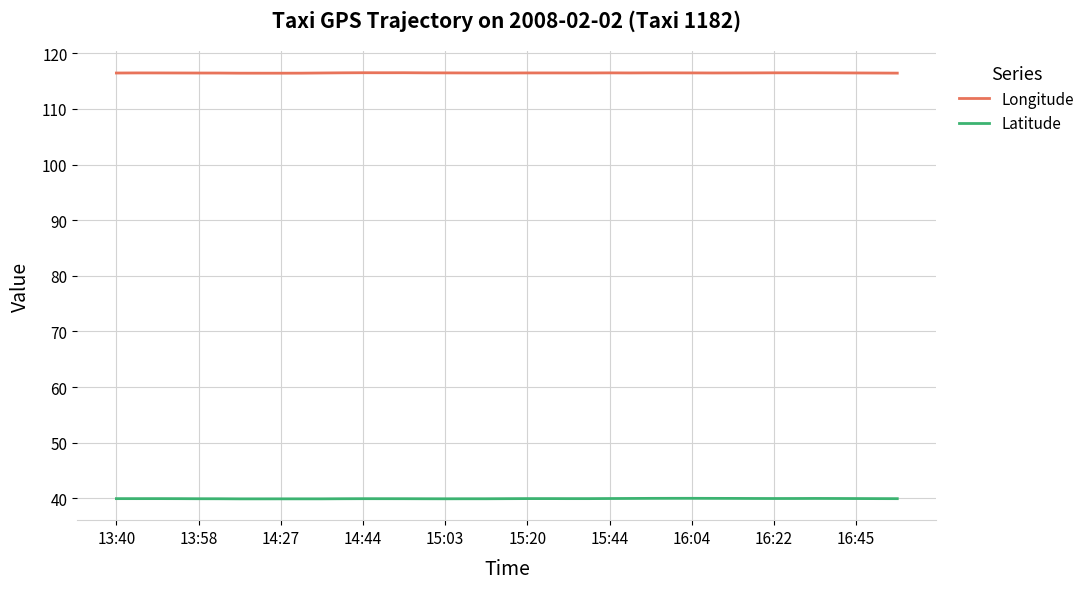

True or false: Longitude and Latitude intersect in this chart.

False